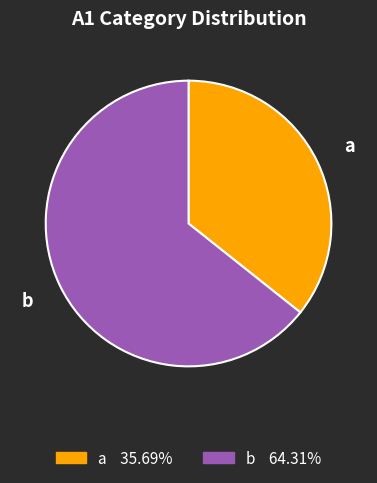

Which slice represents more than half of the pie?

b